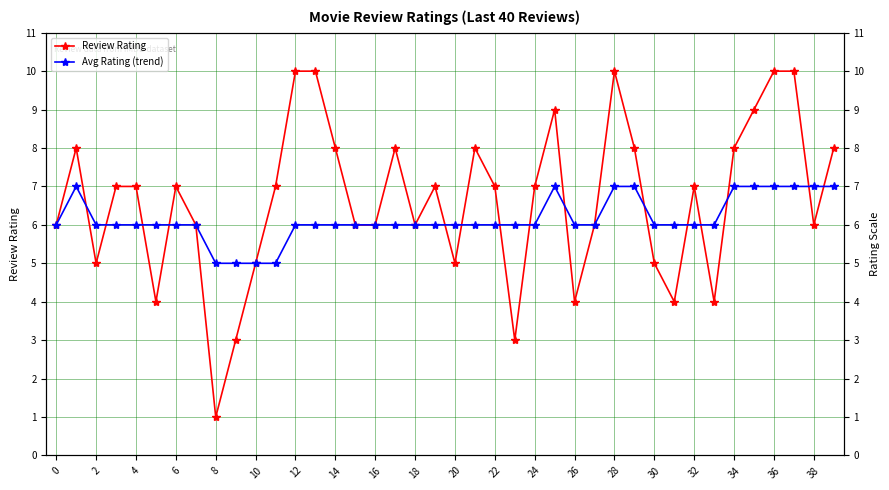

How many interior local valleys does the Review Rating series have?

10